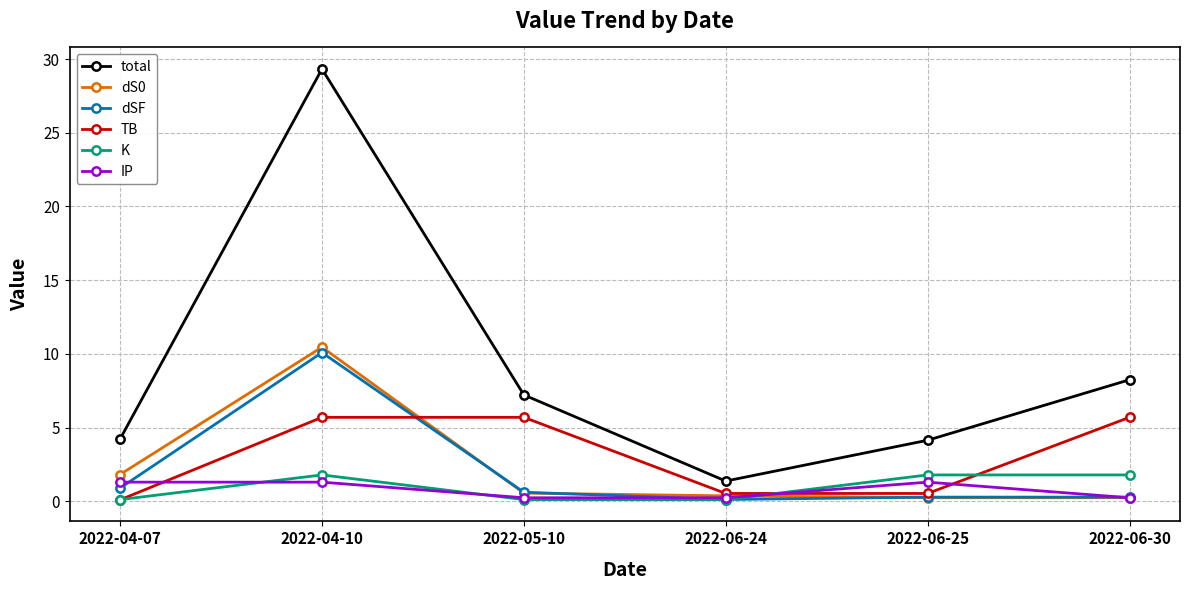

What is the value of the dS0 point at the 1st from the left?

1.8